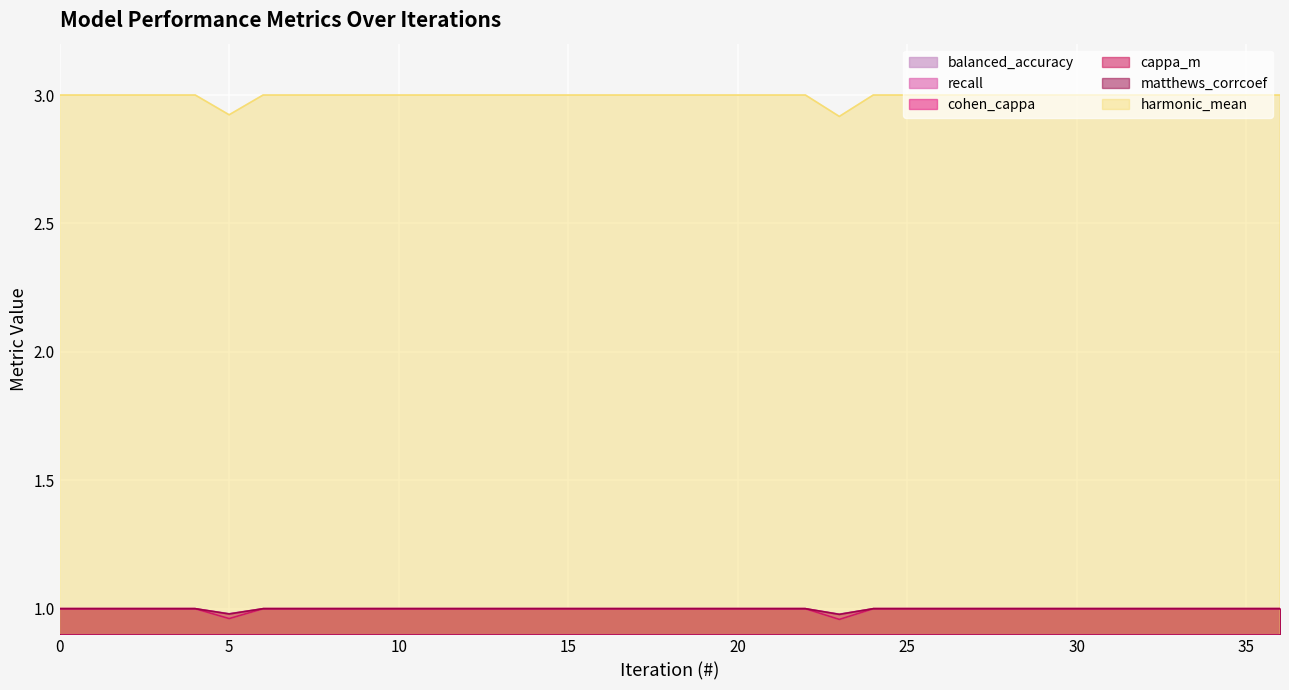

What are all the series names shown in the legend?

balanced_accuracy, recall, cohen_cappa, cappa_m, matthews_corrcoef, harmonic_mean